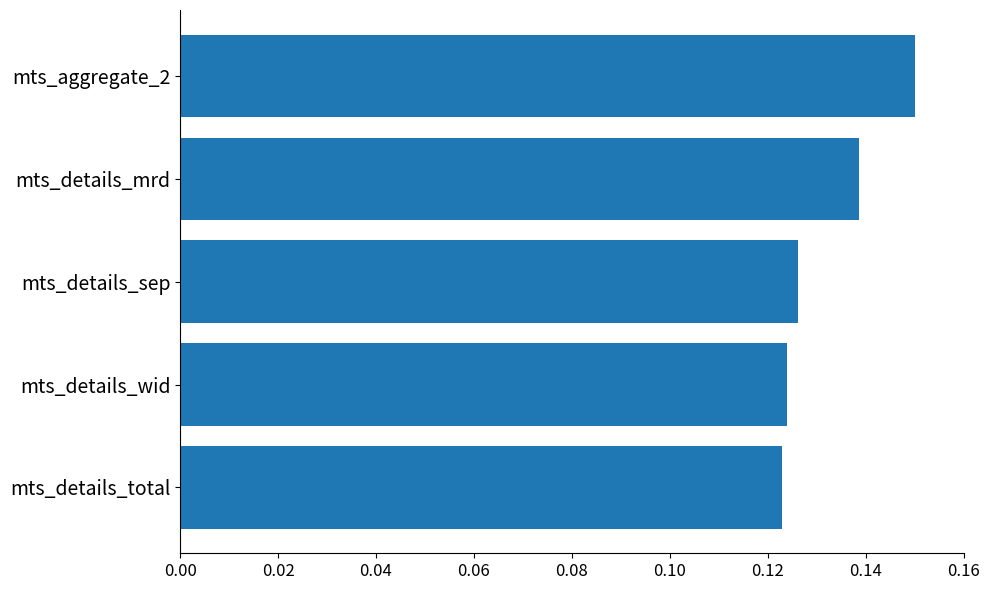

Is it true that the value at mts_aggregate_2 is 0.2?

False